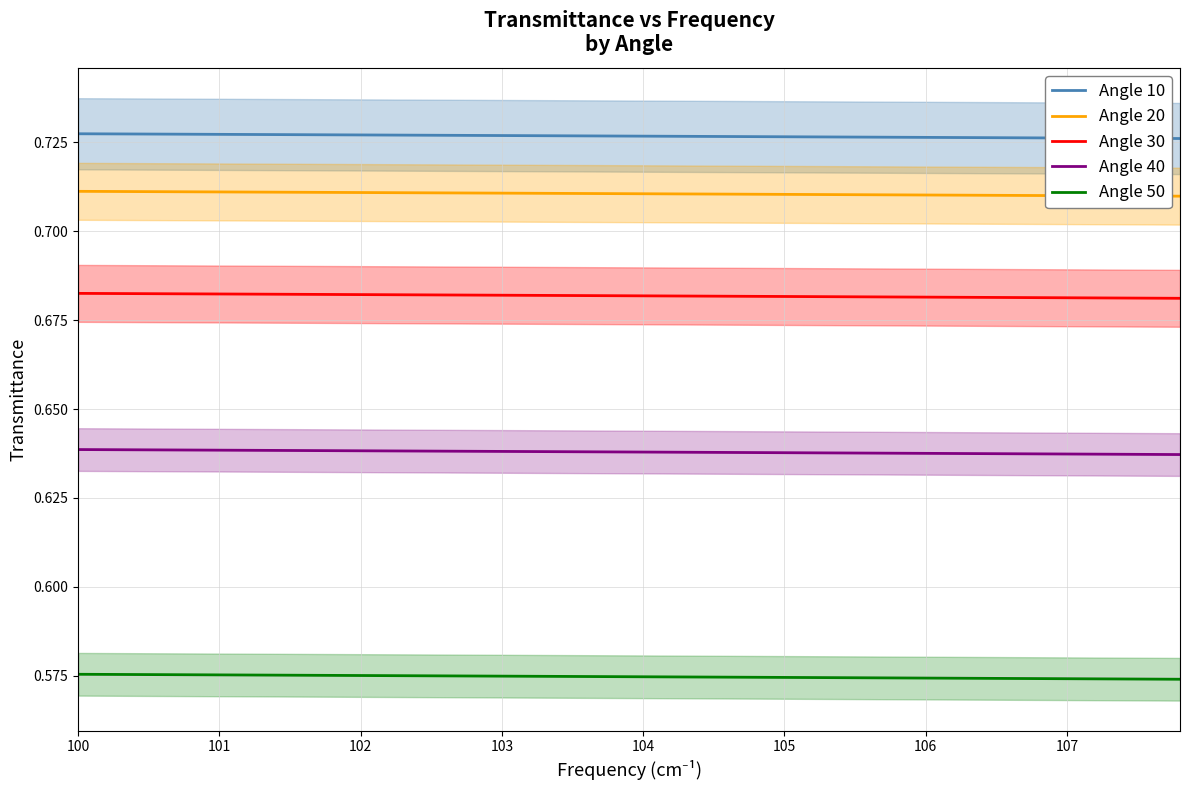

The value of Angle 40 at 103 is 0.9. True or false?

False